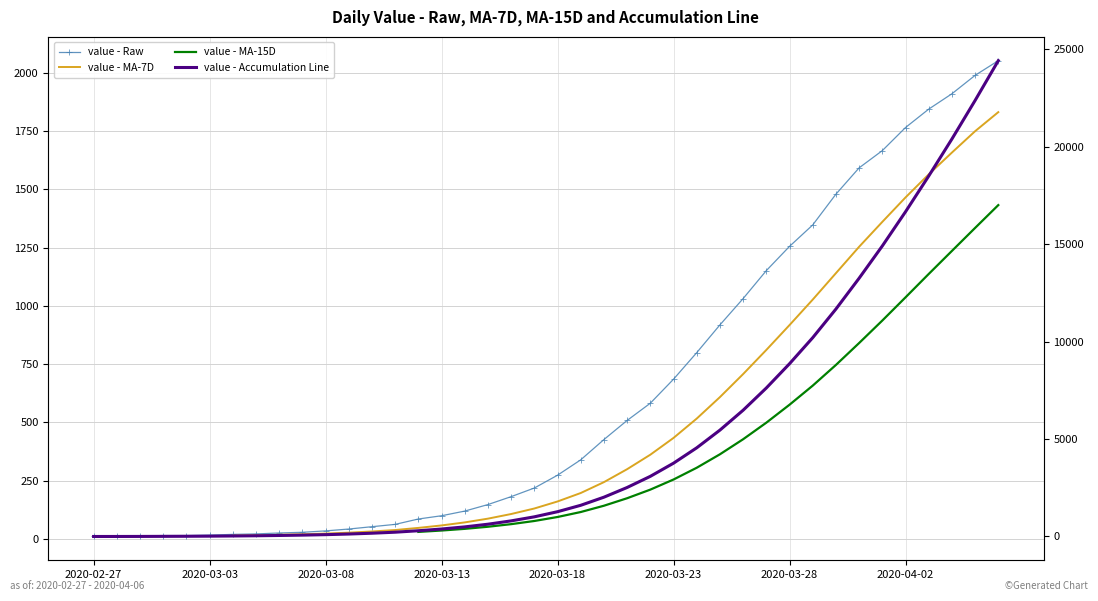

What is the value of the 17th point from the left?

119